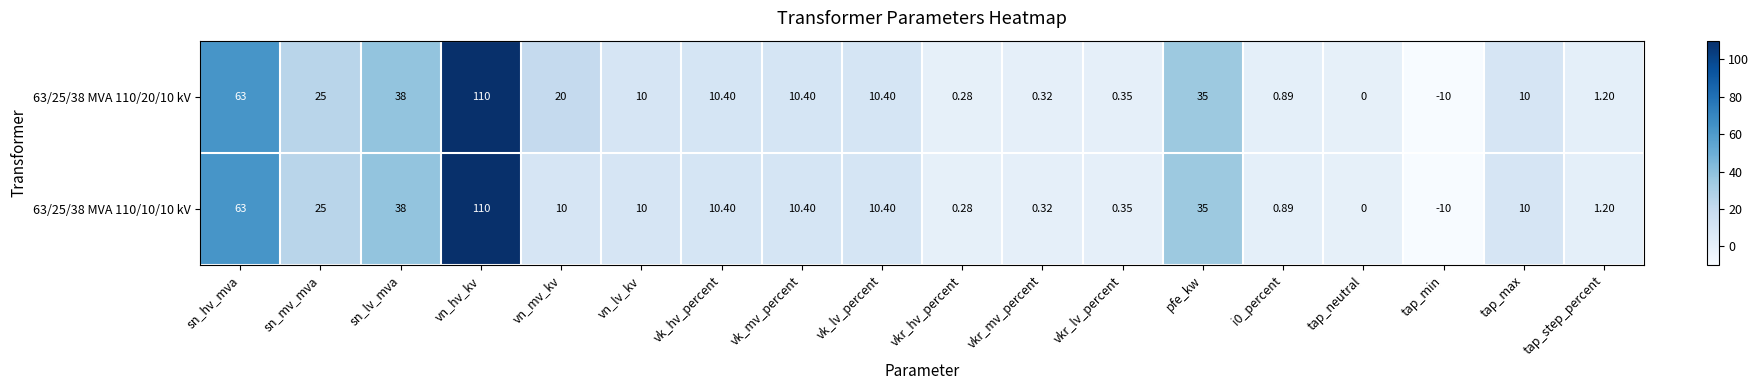

What is the maximum value shown in the chart?

110.0